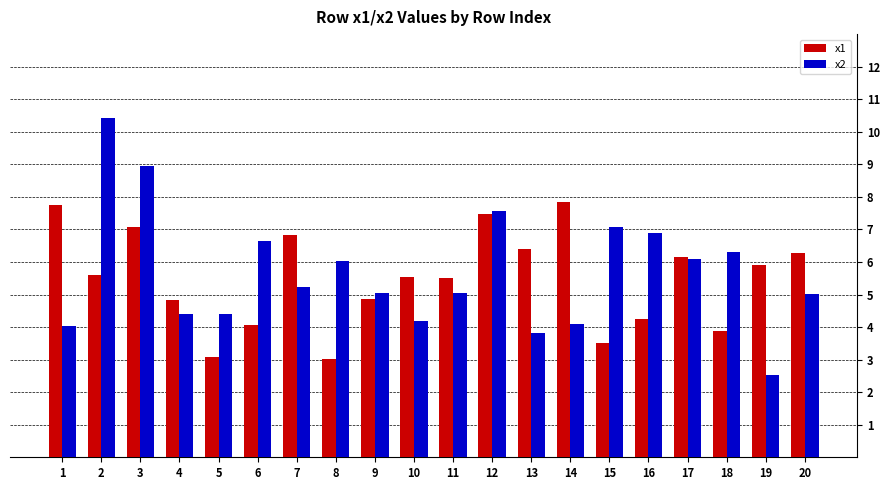

What is the approximate value of x1 at 18?

3.9